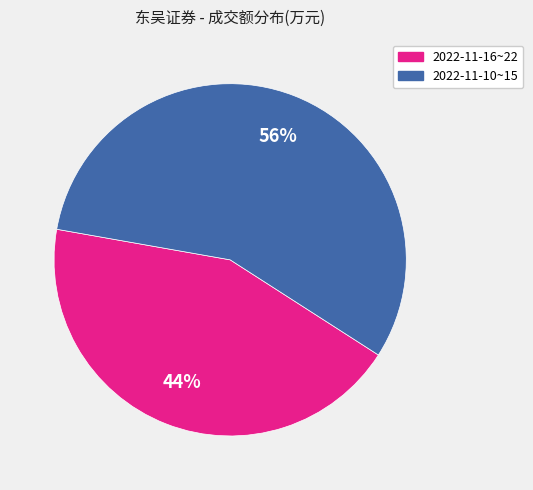

True or false: 2022-11-10~15 accounts for 56% of the total.

True